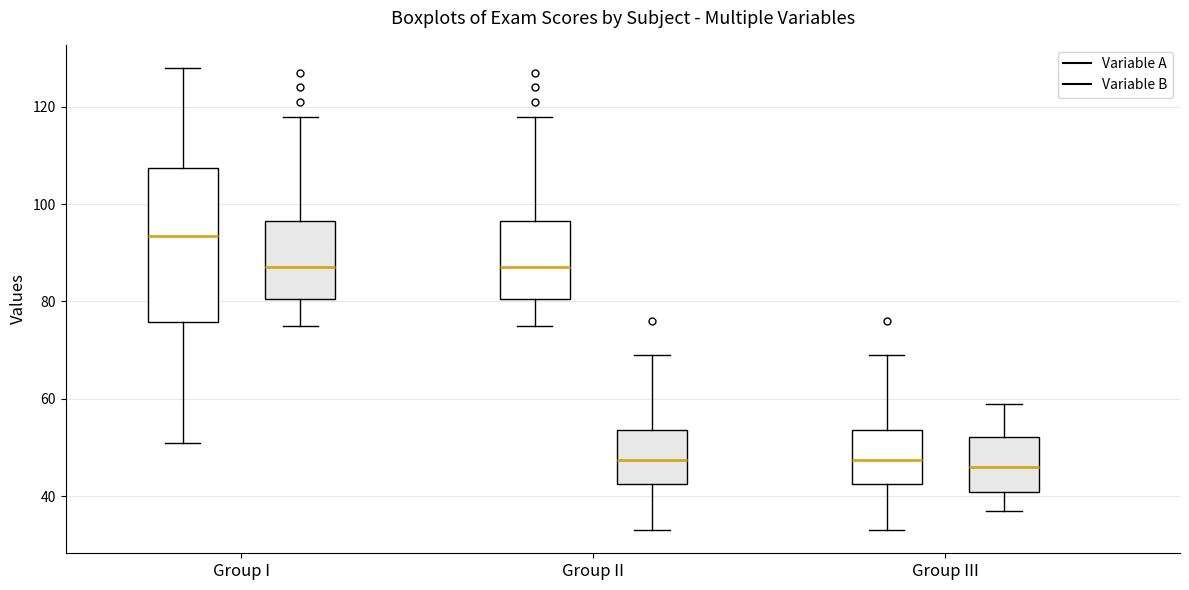

Reading left to right, transcribe this box plot: for each box, give where its median line is, the range the box spans, and where its two whiskers end, as read against the y-axis. The values are not printed on the chart, so give them approximately, as read against the axis.

Group I (Variable A): median 94, box 76 to 108, whiskers 52 to 128
Group I (Variable B): median 88, box 80 to 96, whiskers 76 to 118
Group II (Variable A): median 88, box 80 to 96, whiskers 76 to 118
Group II (Variable B): median 48, box 42 to 54, whiskers 34 to 70
Group III (Variable A): median 48, box 42 to 54, whiskers 34 to 70
Group III (Variable B): median 46, box 40 to 52, whiskers 38 to 60